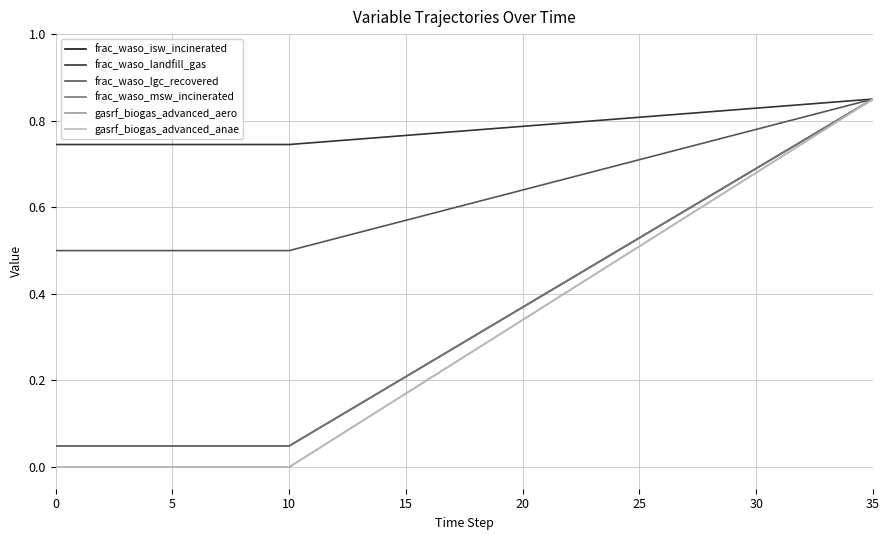

What is the difference between the maximum and minimum values in the gasrf_biogas_advanced_anae series?

0.8